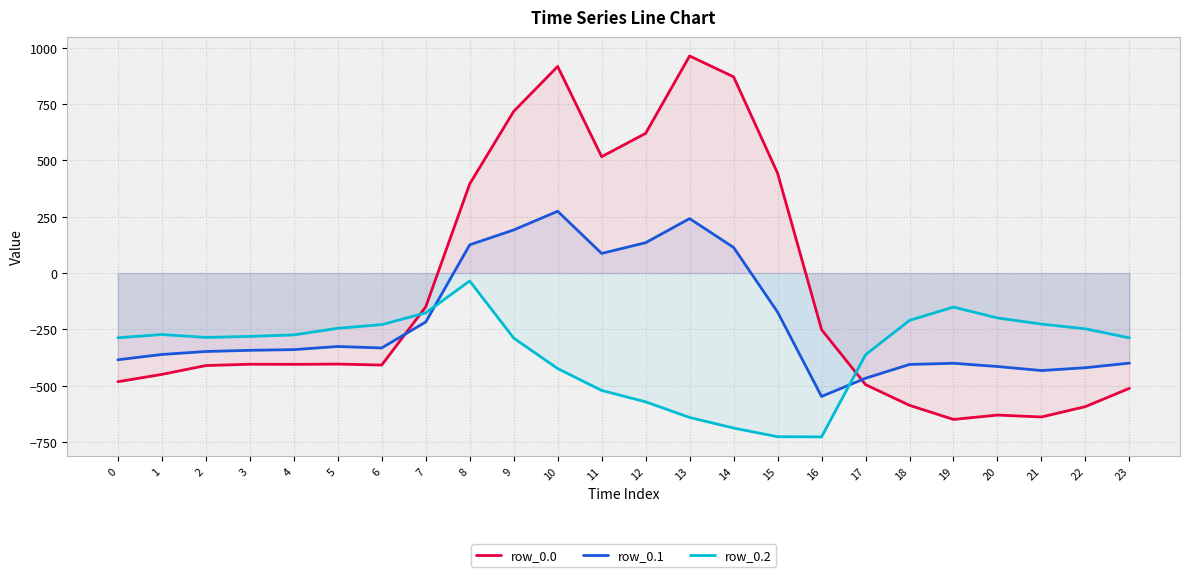

Which category has the lowest value across all series?

16